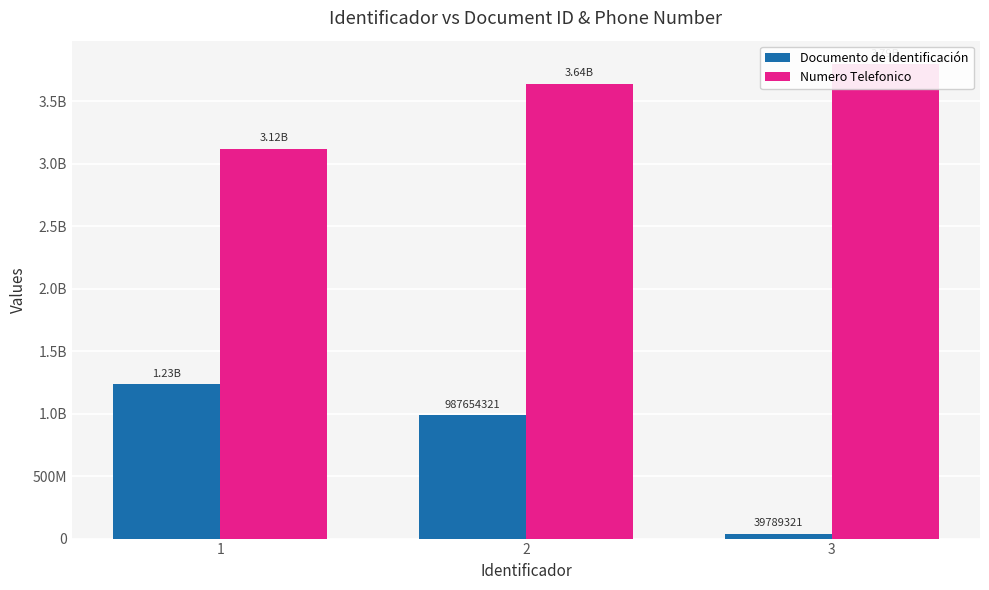

List the series in order of their peak value, highest first.

Numero Telefonico, Documento de Identificación